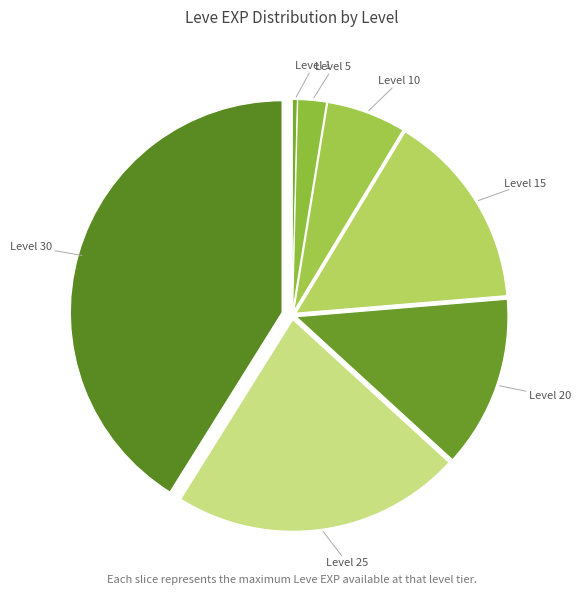

How many segments does this pie chart have?

7